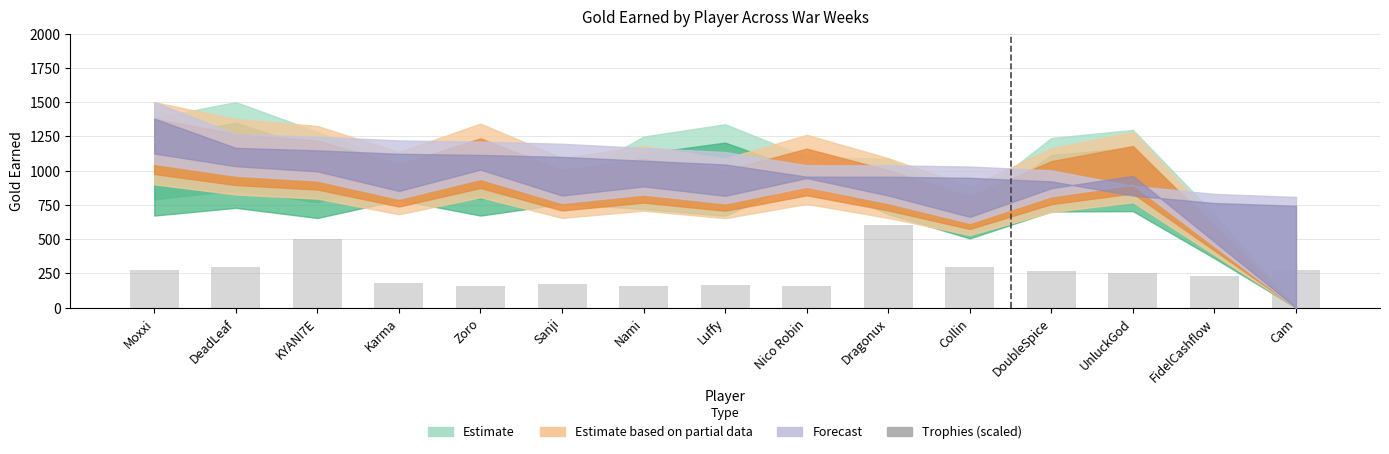

What is the difference between the maximum and minimum values?

445.0